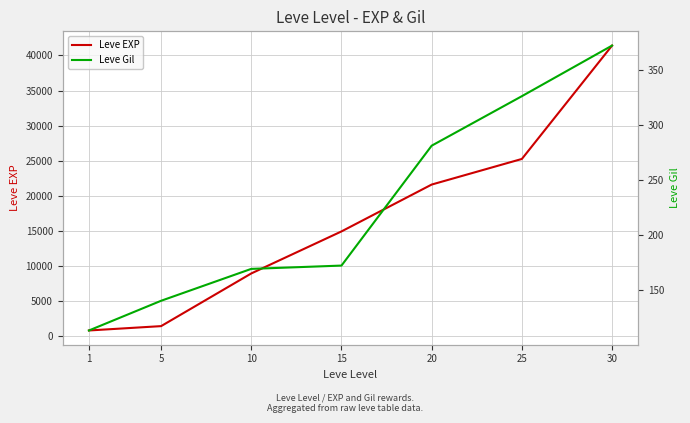

At 25, list the series in order from largest to smallest.

Leve EXP, Leve Gil